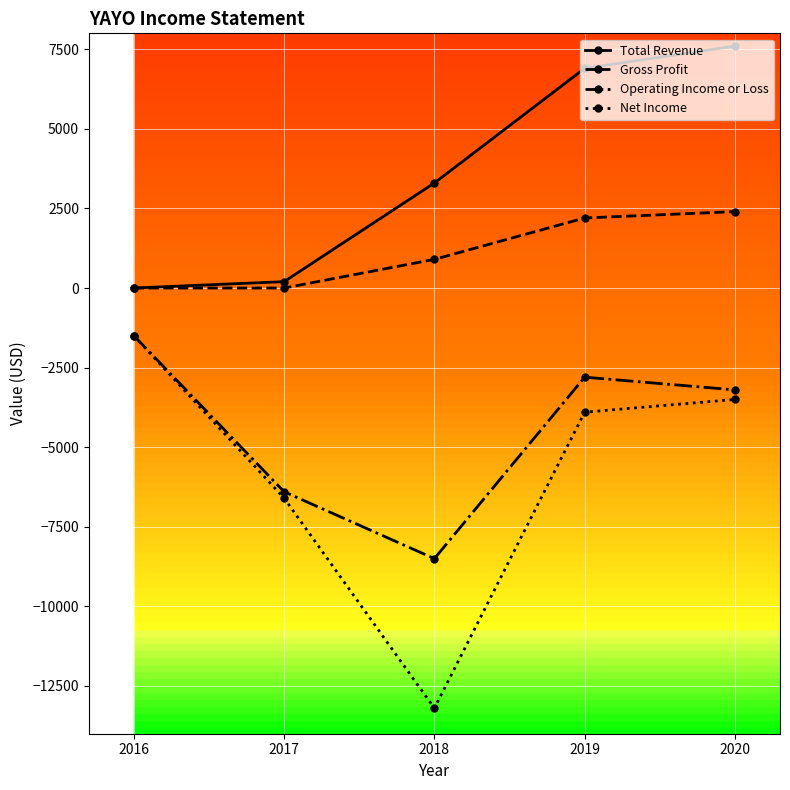

Rank the series at 2019 from highest to lowest value.

Total Revenue, Gross Profit, Operating Income or Loss, Net Income